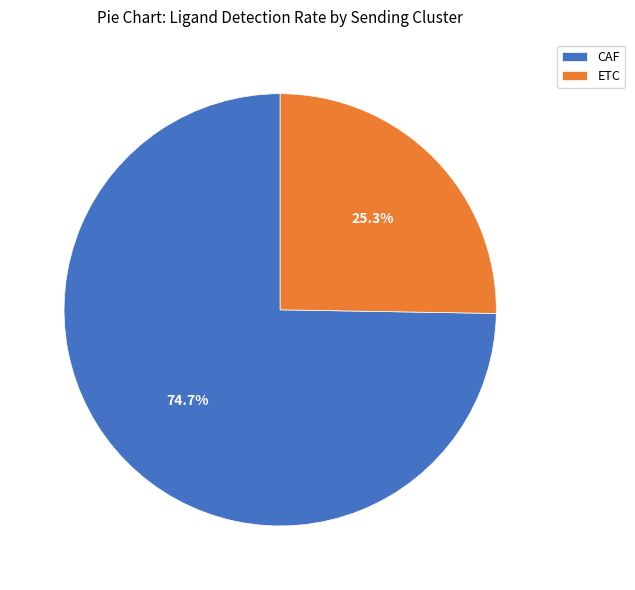

What percentage is the CAF slice, to the nearest percent?

75%